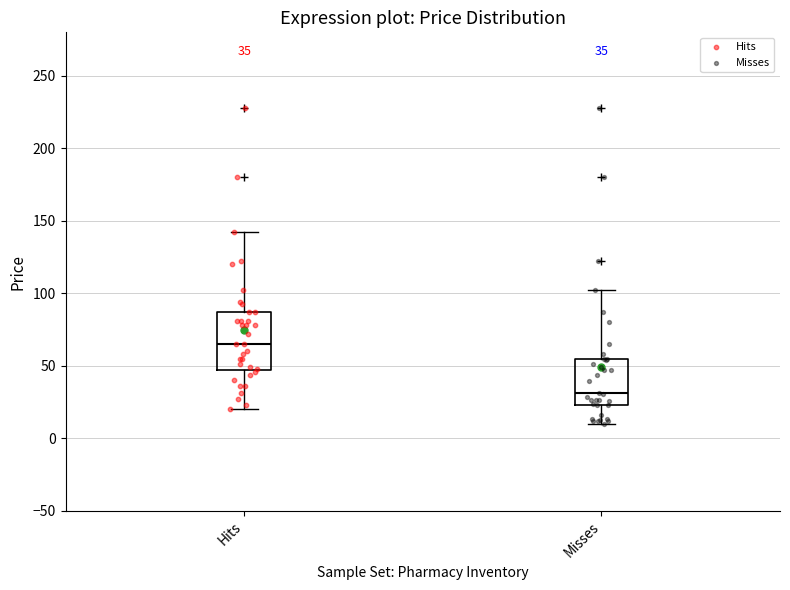

Which box's median line is the lowest?

Misses